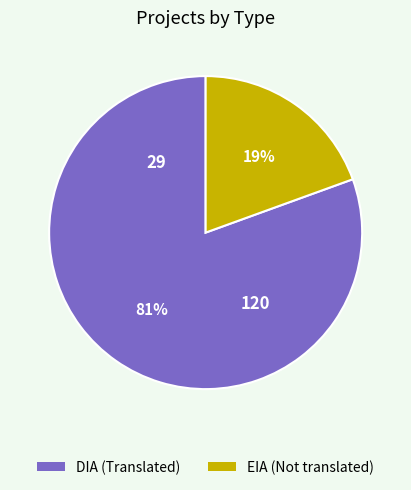

Is it true that DIA is 81% of the pie?

True